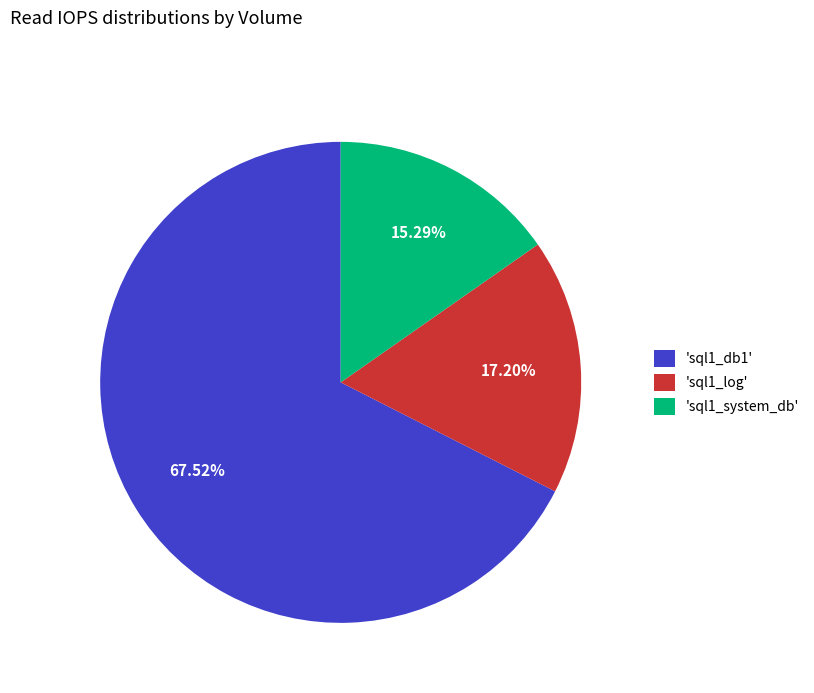

Count the number of slices in the pie.

3